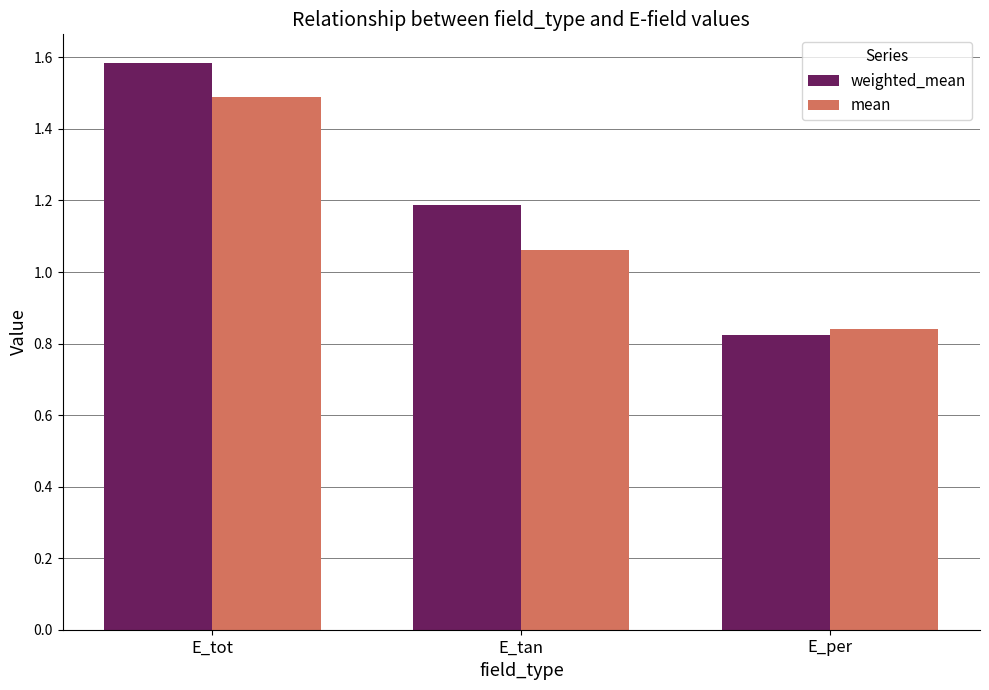

What value does the mean series have at E_tot?

1.5